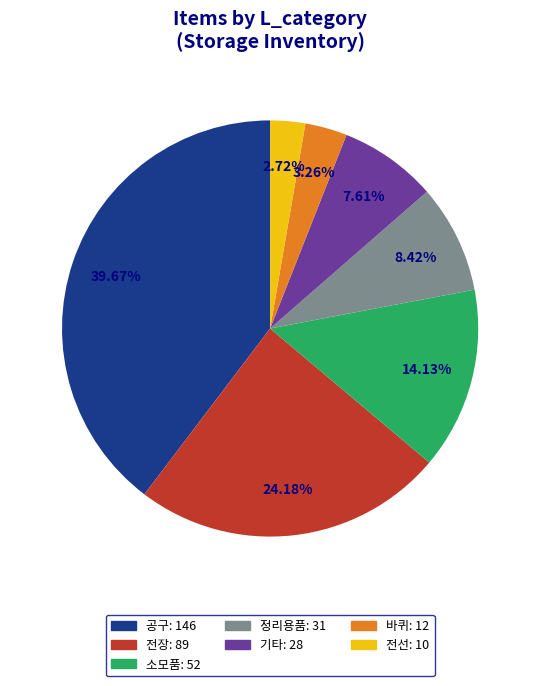

How much of the chart is everything except 바퀴?

96.7%